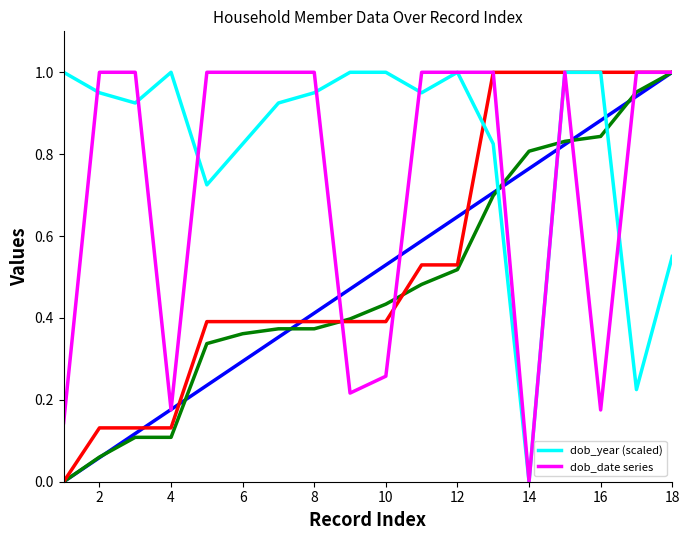

Is it true that dob_year (scaled) equals 1.0 at 12?

True